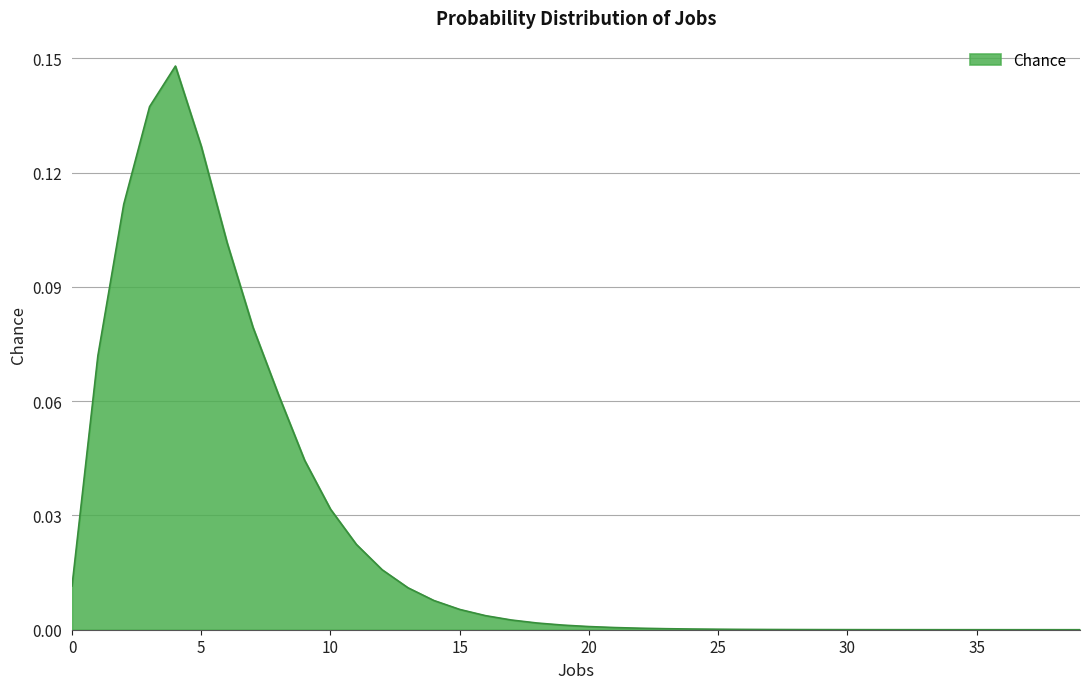

At which category does the data reach its first local peak?

4